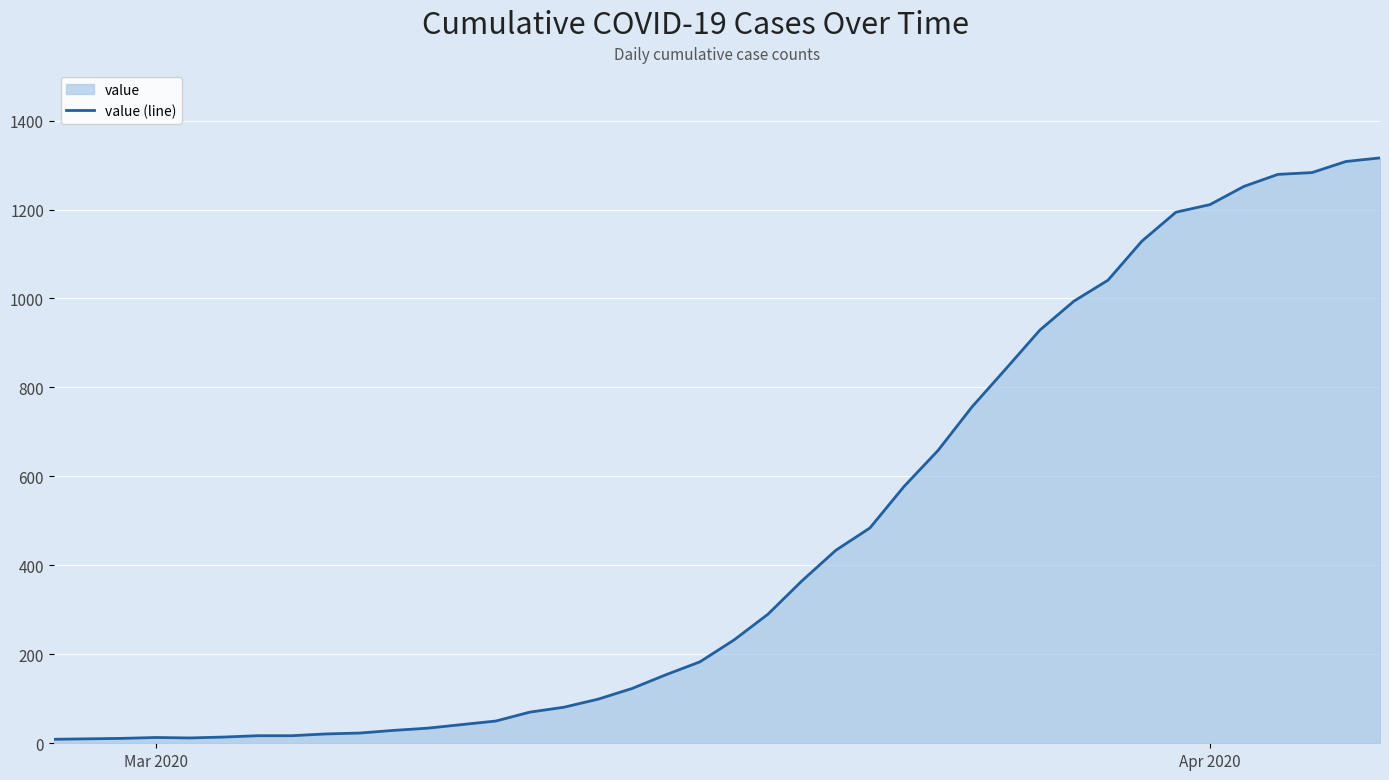

What is the average value?

465